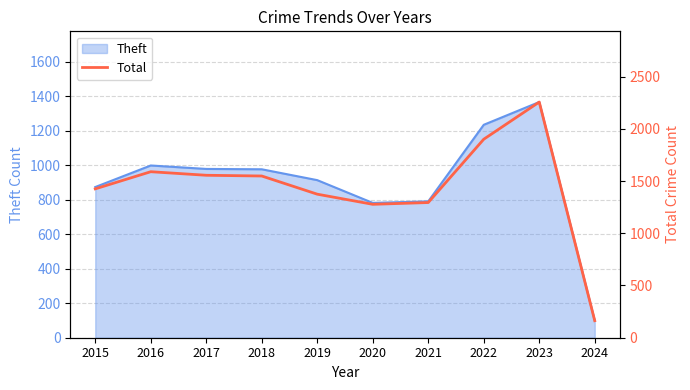

At which label does Theft reach its peak?

2023